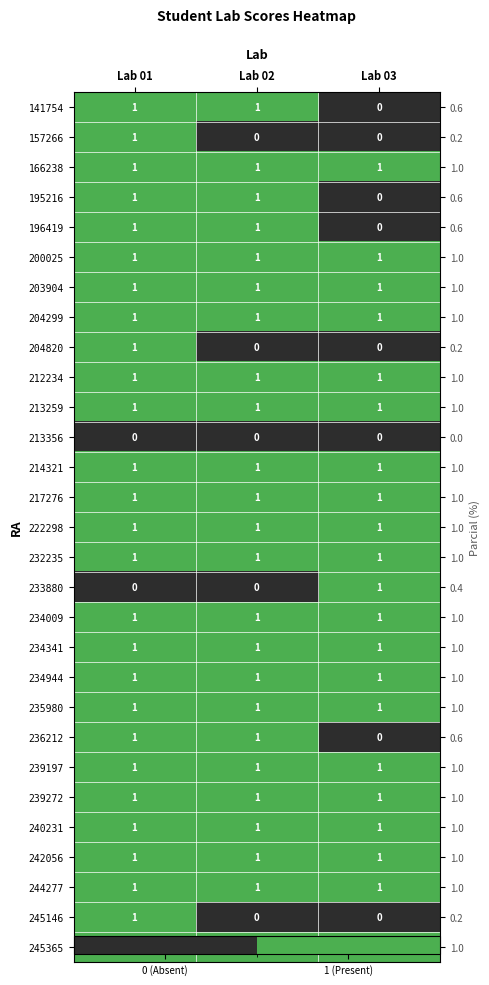

What is the sum of all 245146 values?

1